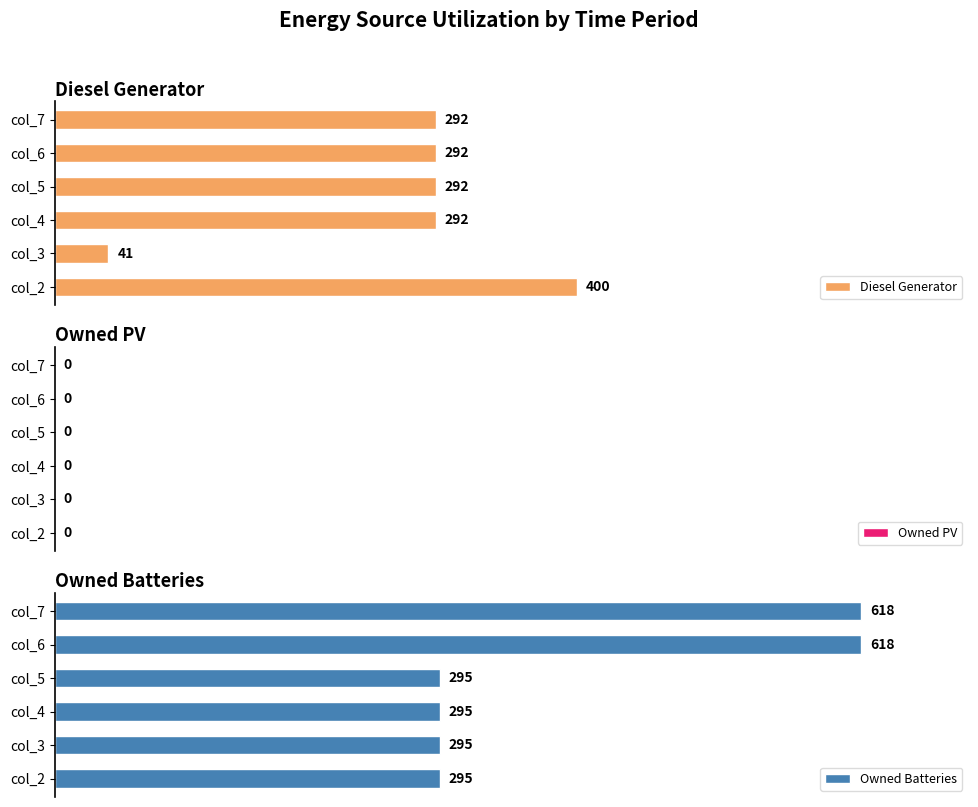

Which category has the highest value in the Diesel Generator series?

col_2